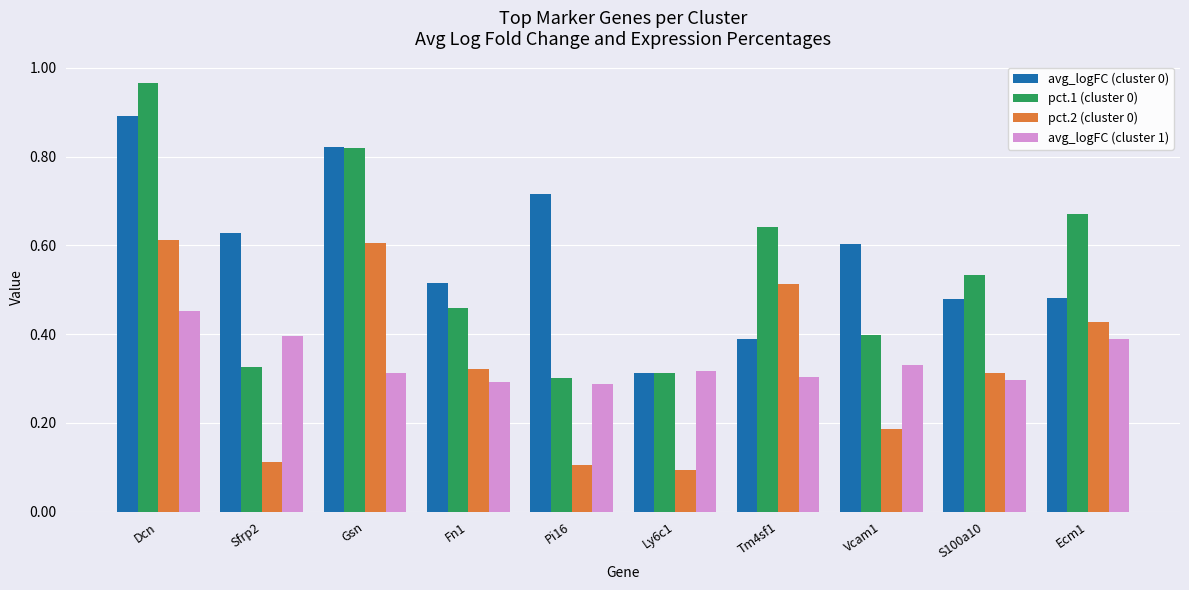

Which category has the highest value in the pct.1 (cluster 0) series?

Dcn